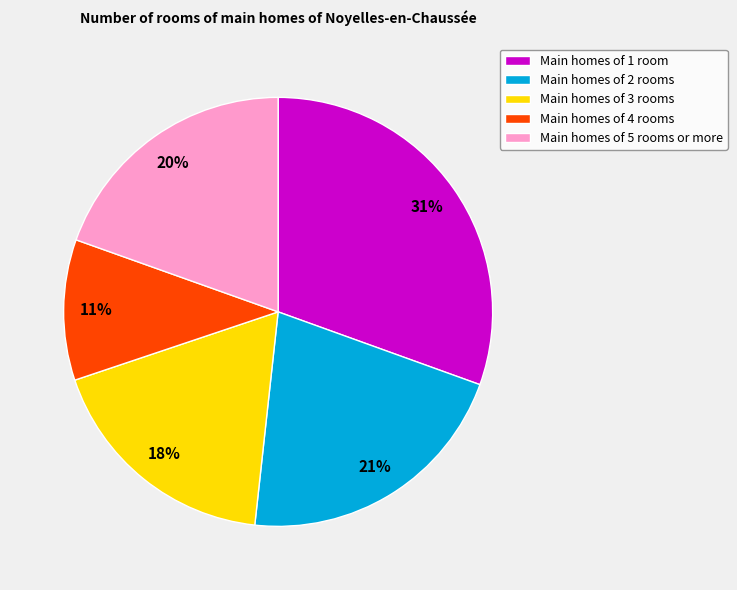

Which category has the biggest portion of the pie?

Main homes of 1 room